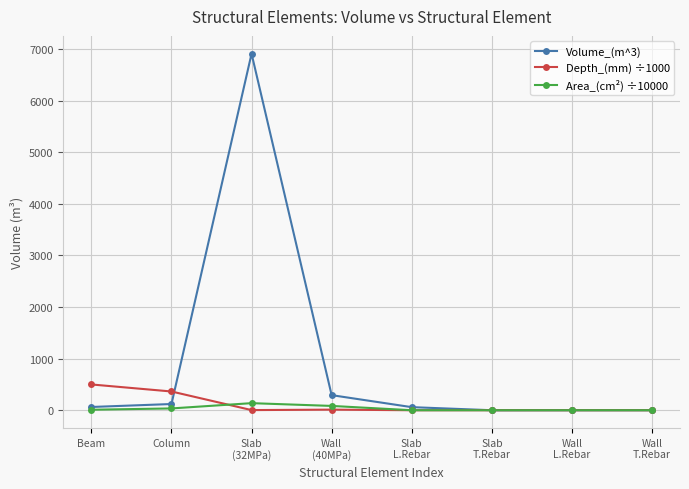

How many lines are shown in the chart?

3